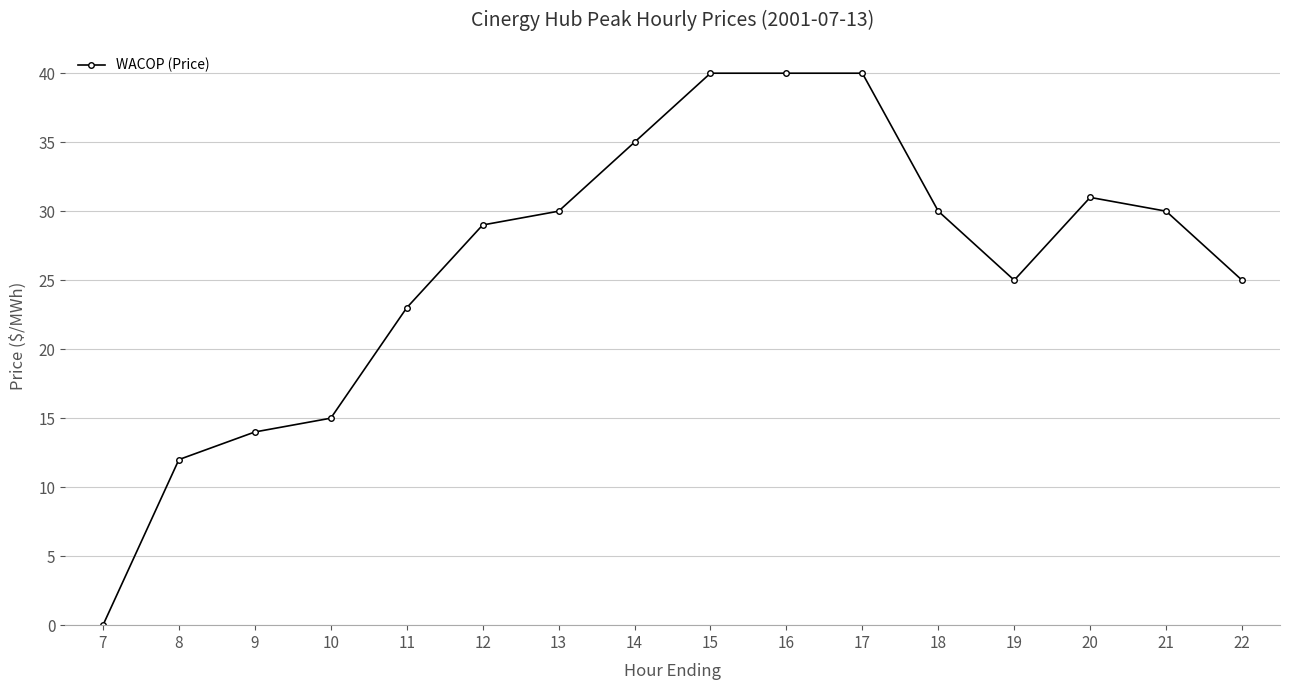

What is the change in value from 9 to 10?

+1